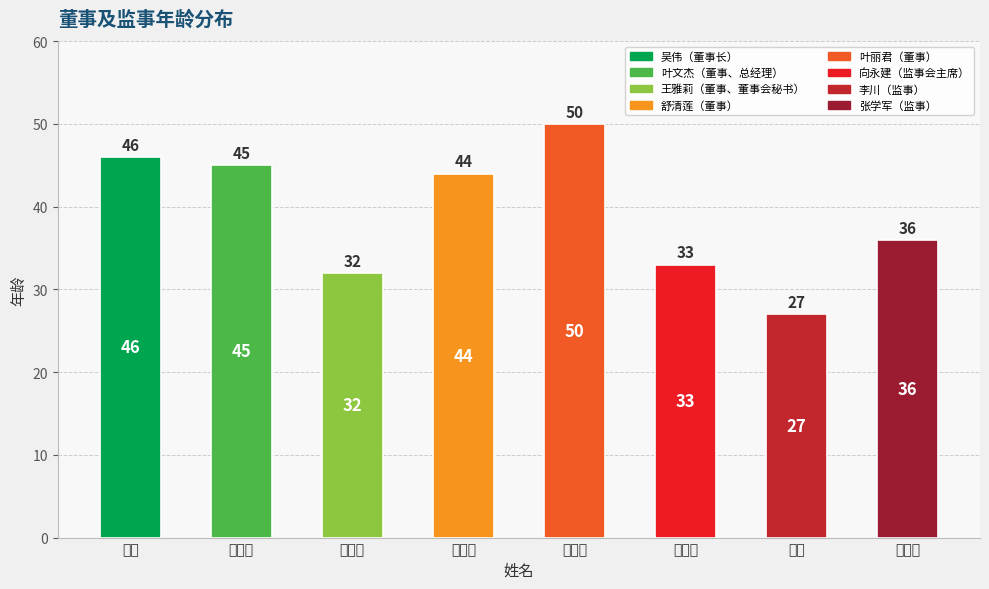

Which has a higher value, 李川 or 向永建?

向永建